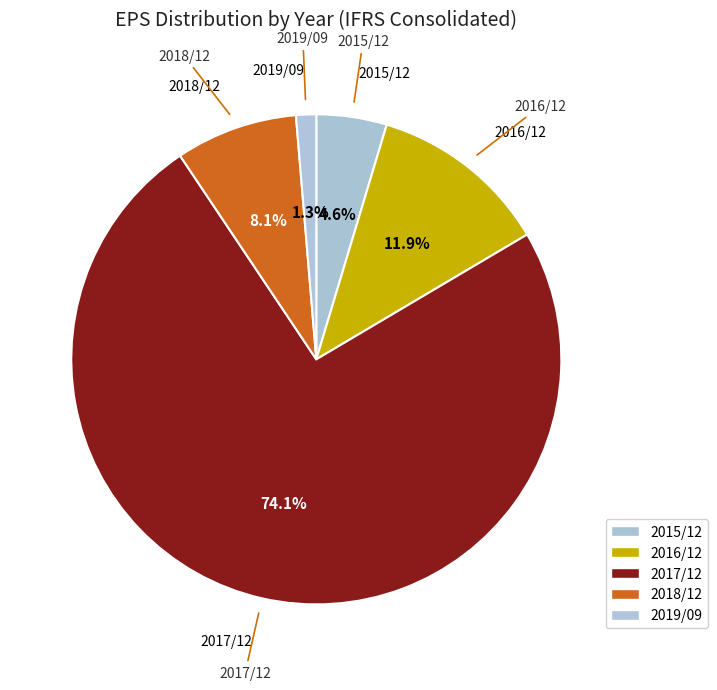

How many segments does this pie chart have?

5